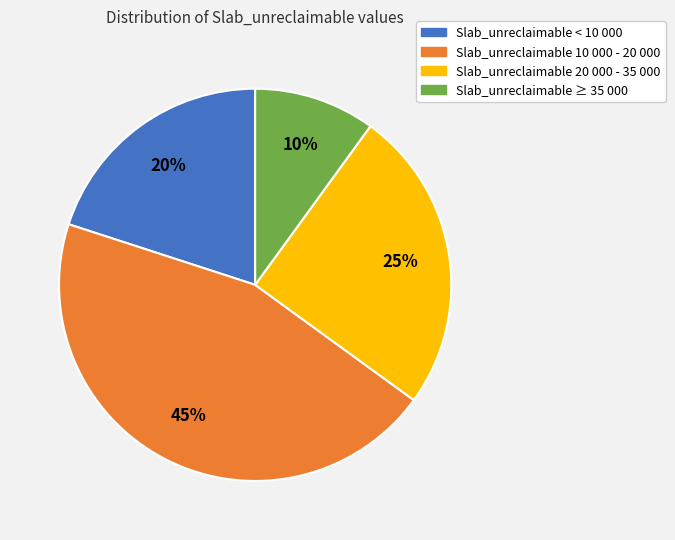

To the nearest percent, what portion does Slab_unreclaimable ≥ 35 000 represent?

10%